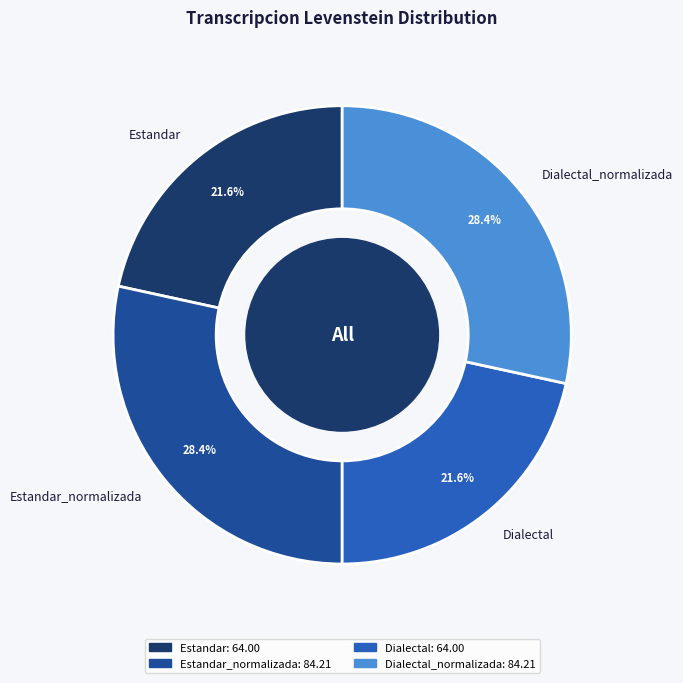

What percentage is NOT represented by Dialectal_normalizada?

71.6%